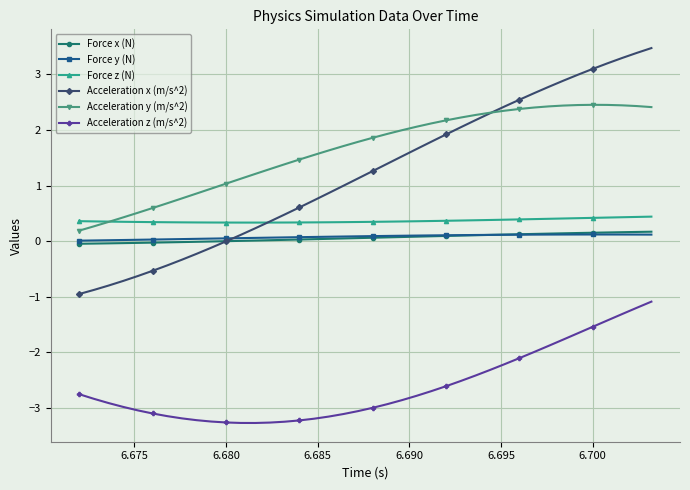

Which series has the largest total across all categories?

Acceleration y (m/s^2)